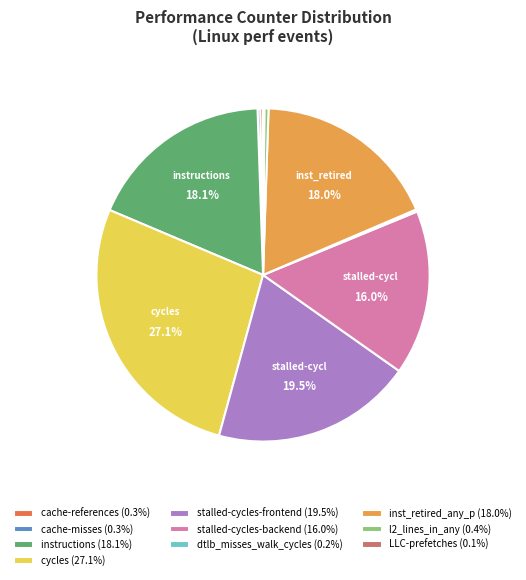

What is the largest slice in the pie chart?

cycles